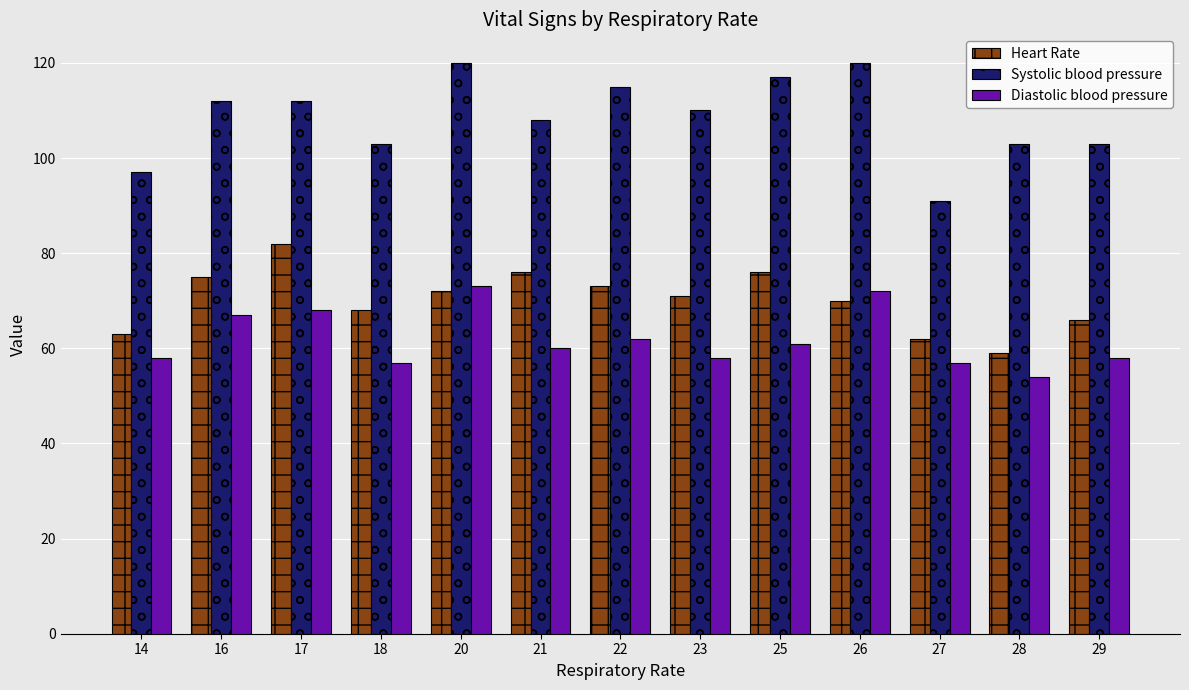

True or false: Diastolic blood pressure has a value of 57 at 27.

True